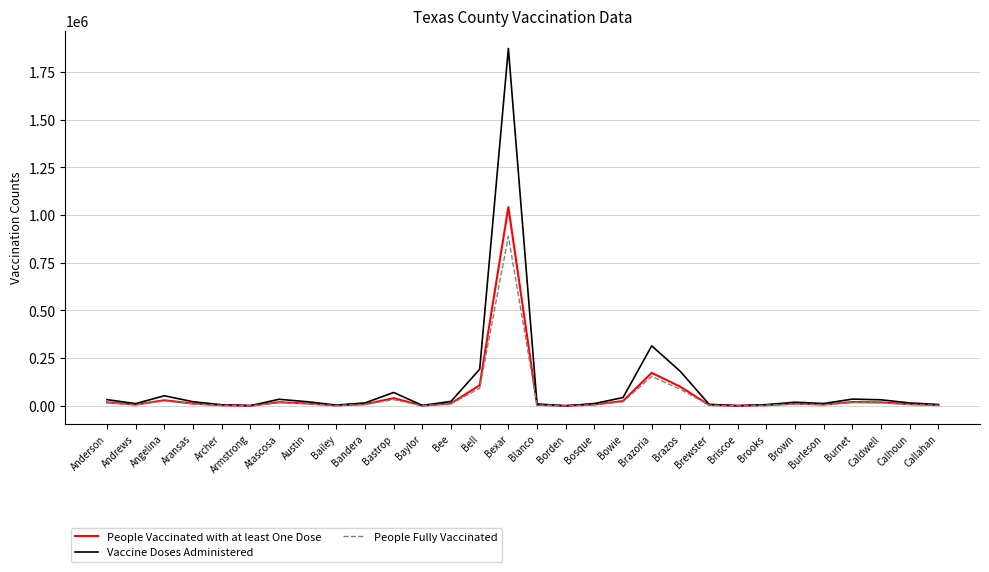

Rank the series by their maximum value, from lowest to highest.

People Fully Vaccinated, People Vaccinated with at least One Dose, Vaccine Doses Administered